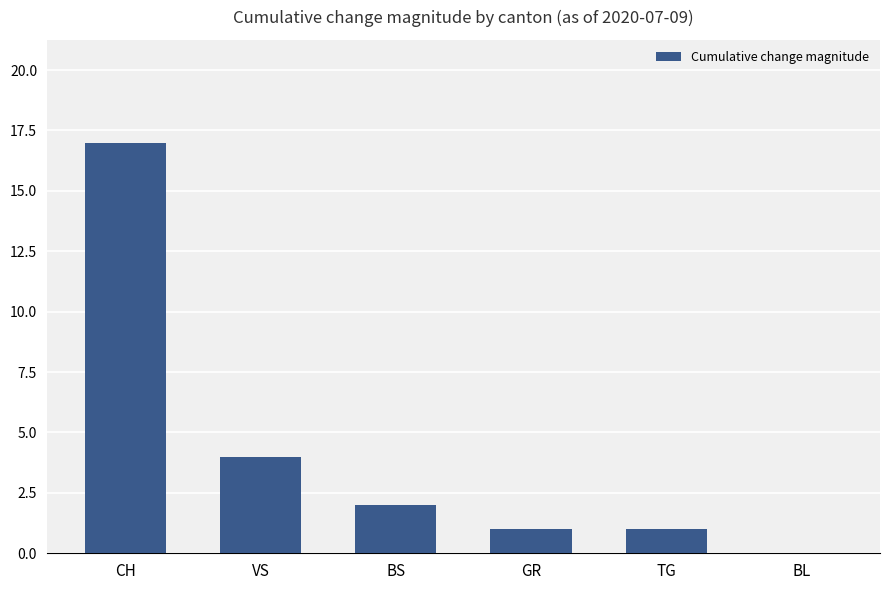

What is the sum of the values at BS and CH?

19